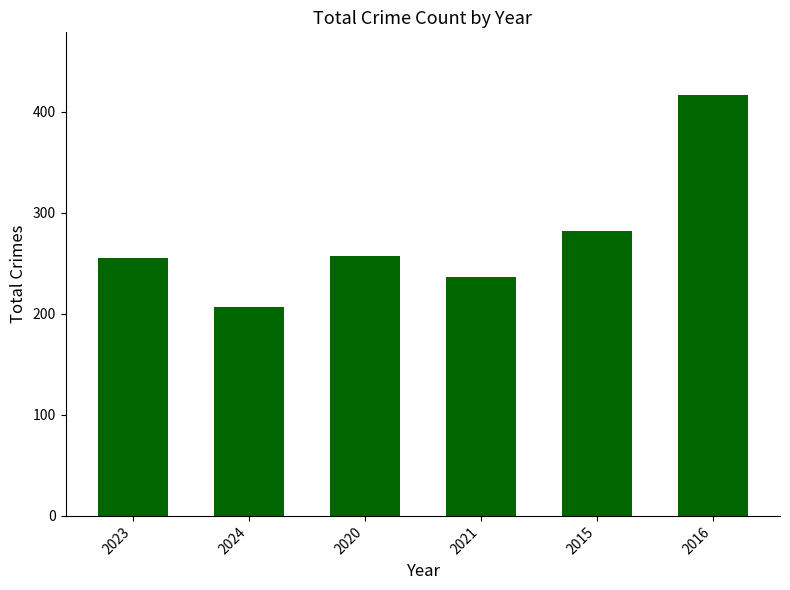

The value at 2015 is 282. True or false?

True